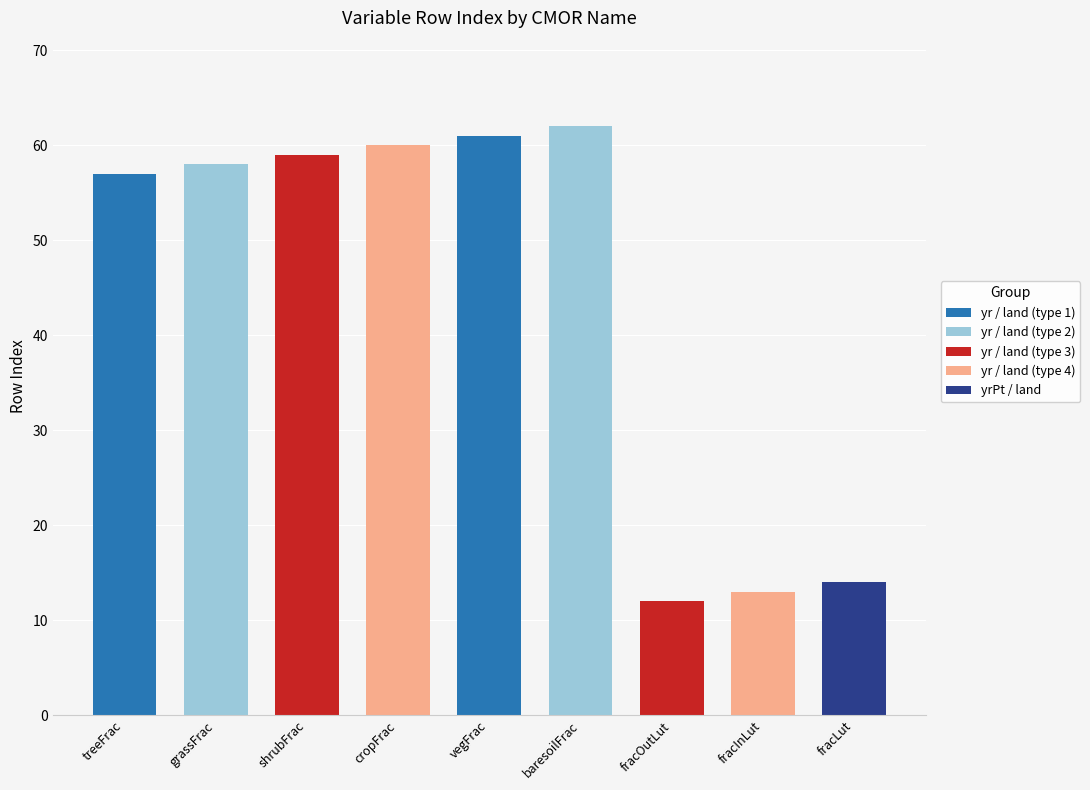

What is the maximum value shown in the chart?

62